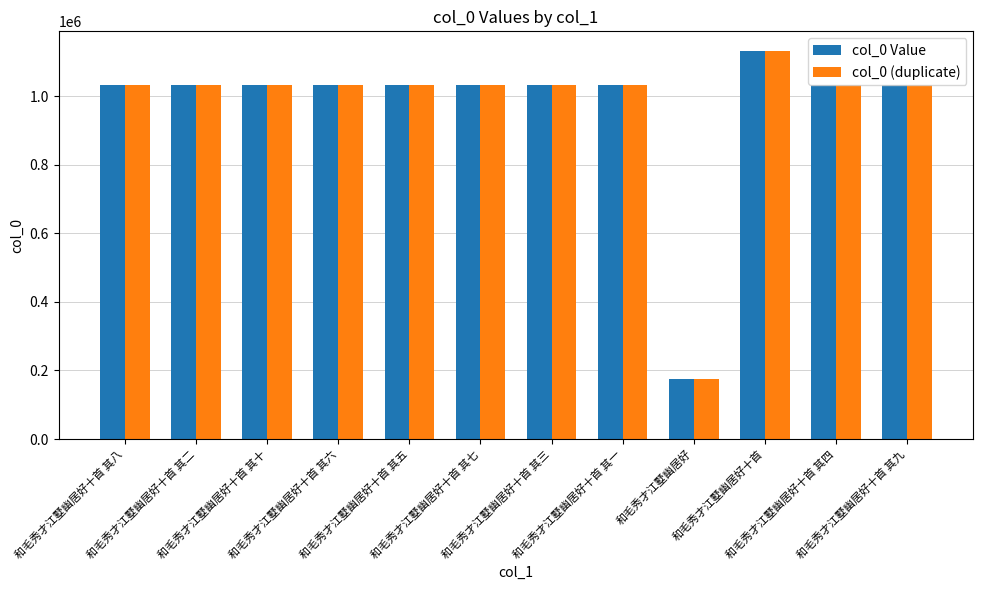

What is the highest value of the col_0 (duplicate) series?

1131999